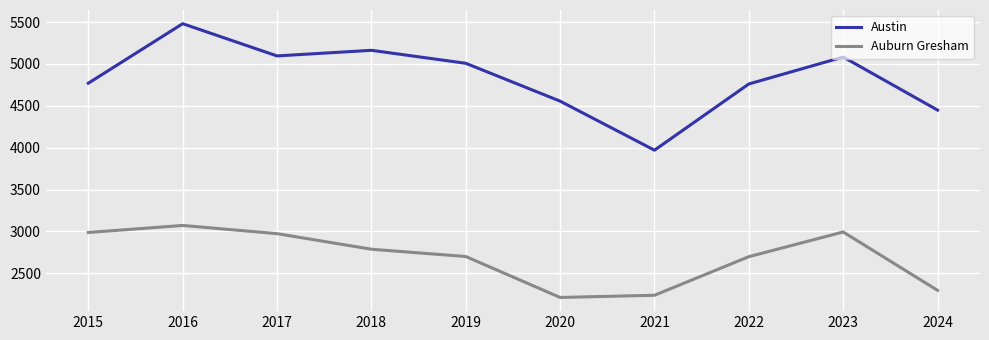

True or false: Austin and Auburn Gresham cross at least once.

False